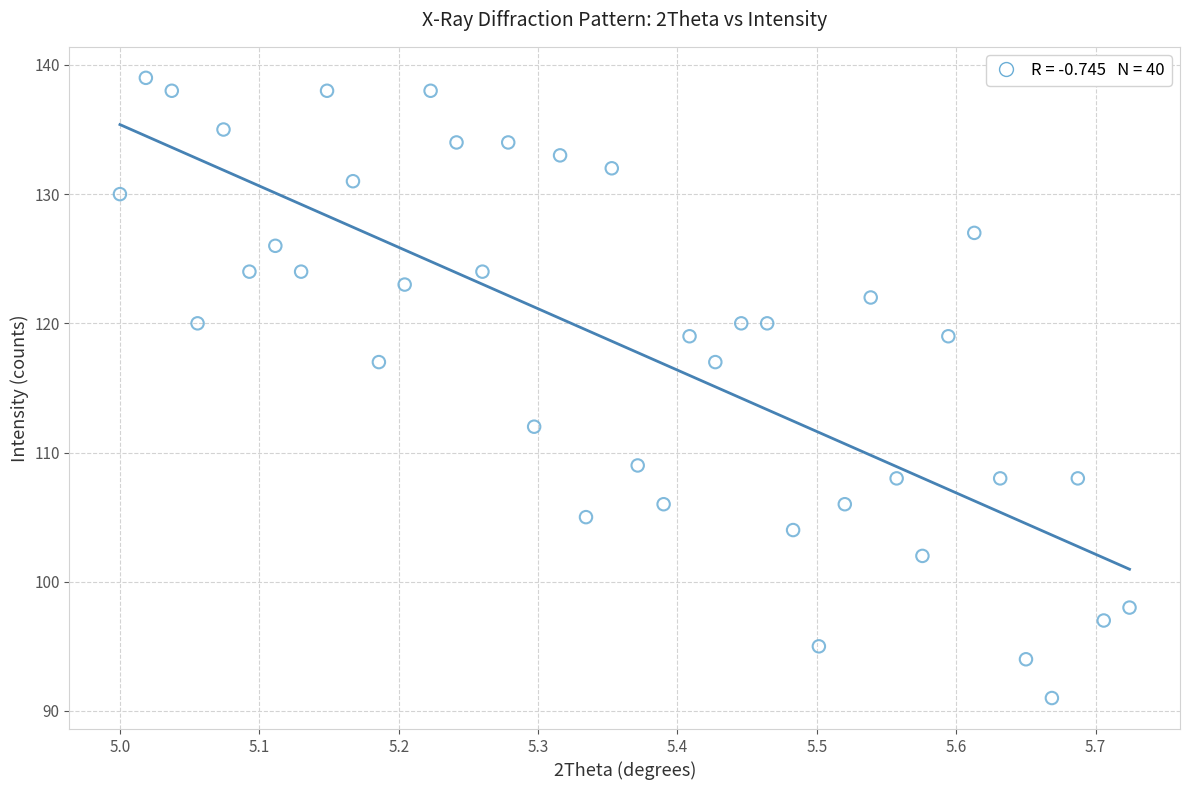

What is the range of Y values (max minus min)?

48